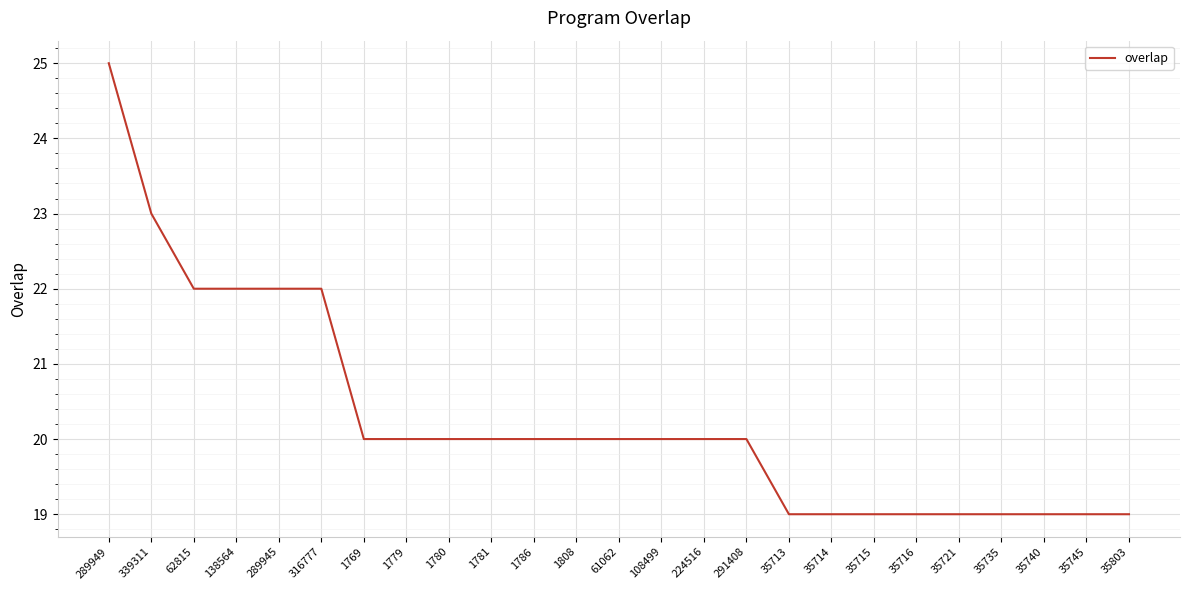

What is the ratio of the value at 61062 to the value at 35803?

1.1